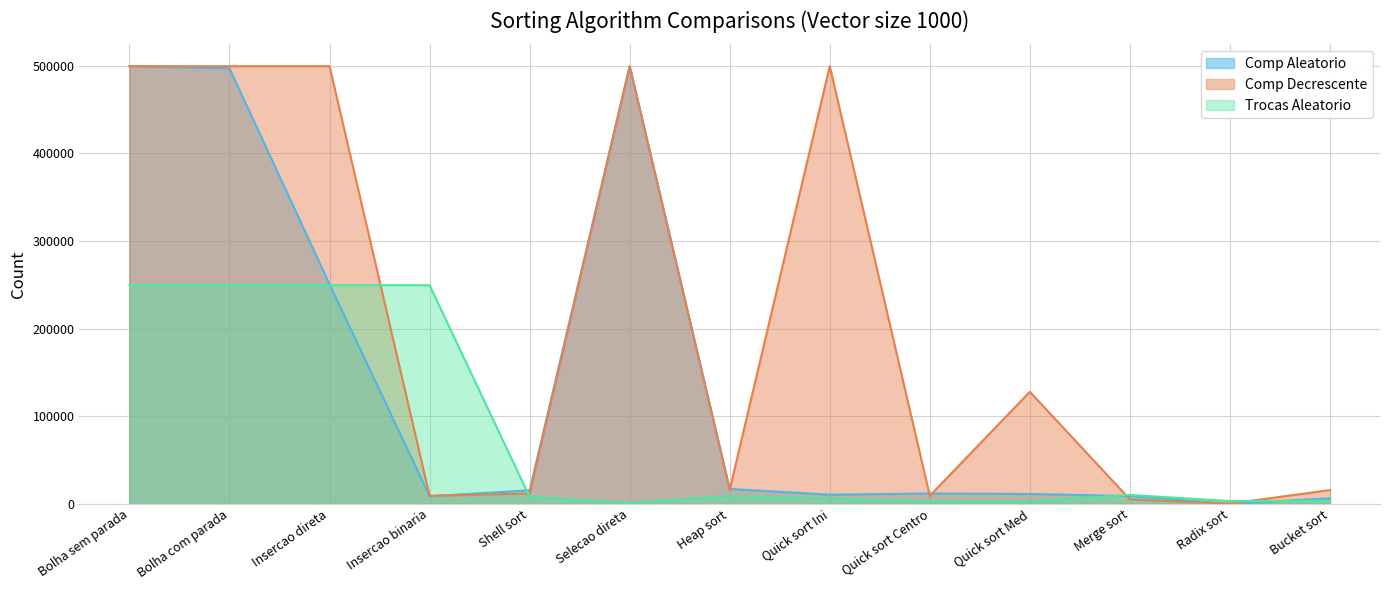

How many lines are shown in the chart?

3